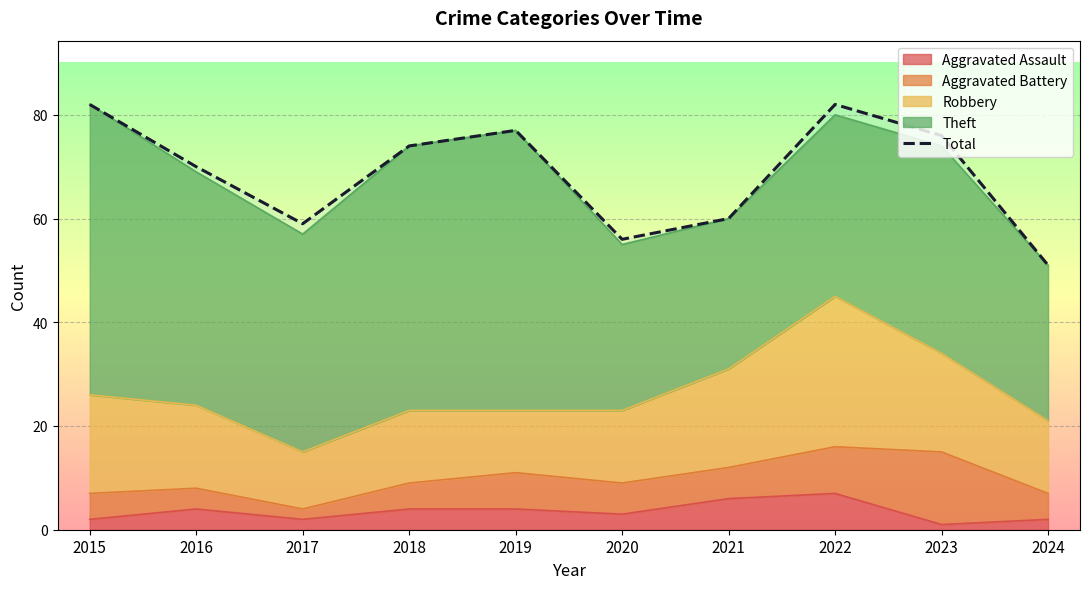

Reading left to right, extract all data points from this chart.

82	70	59	74	77	56	60	82	76	51